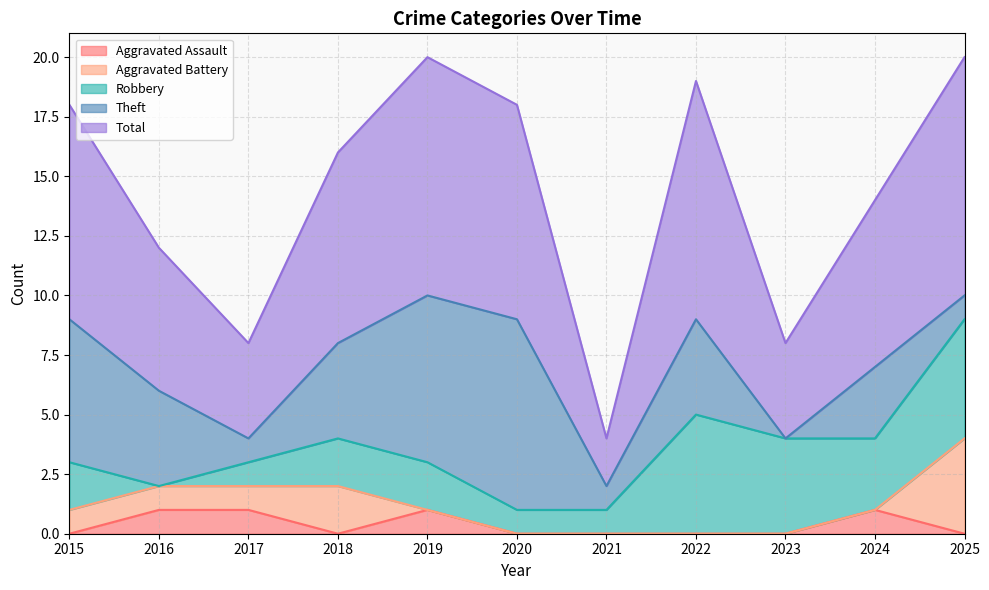

How many data points does each series have?

11